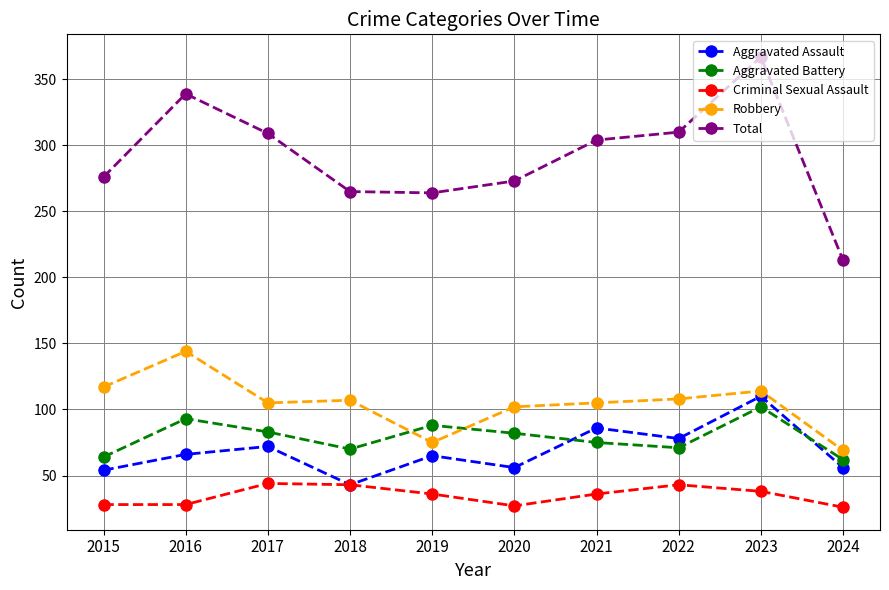

Is this an area chart (filled region under the line)?

No